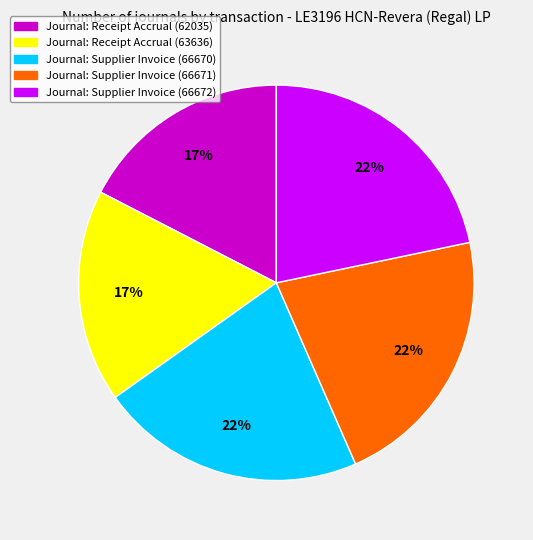

Approximately how many times larger is the value at Journal: Supplier Invoice (66670) compared to Journal: Supplier Invoice (66671)?

1.0